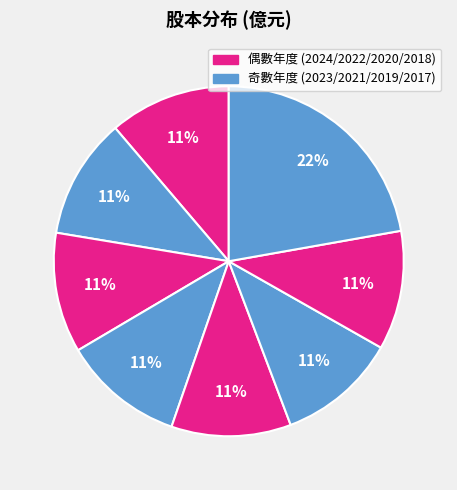

Rank the categories by value from highest to lowest.

2017, 2024, 2021, 2023, 2022, 2020, 2019, 2018